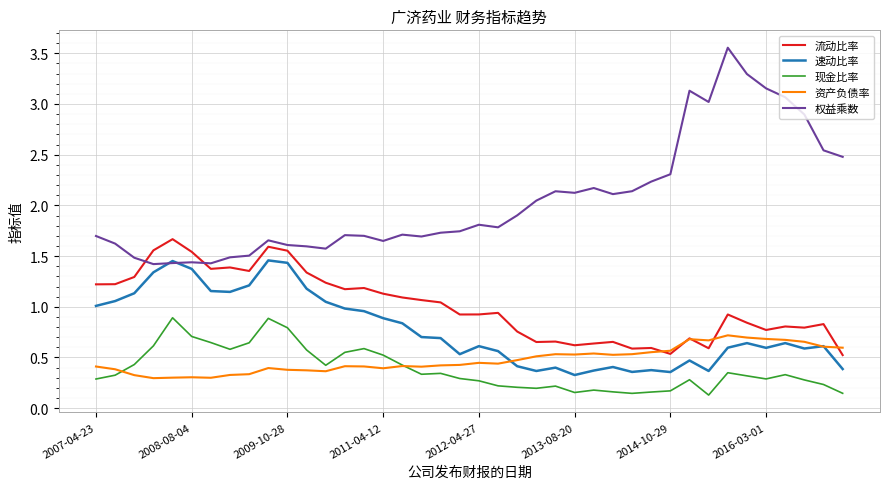

True or false: 流动比率 has more than 0 points higher than both neighbors.

True